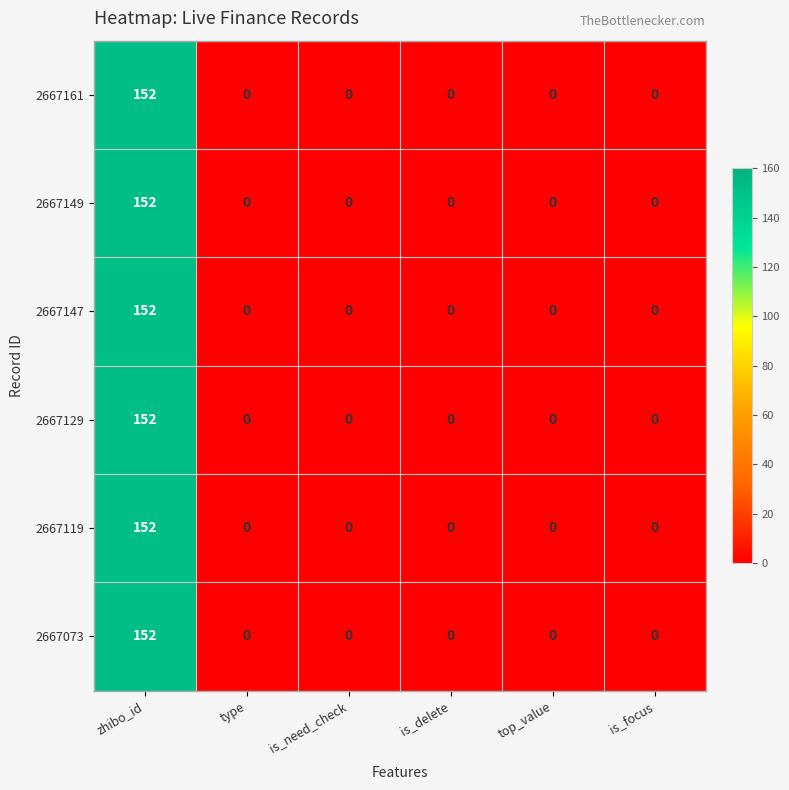

Which category has the highest value across all series?

zhibo_id